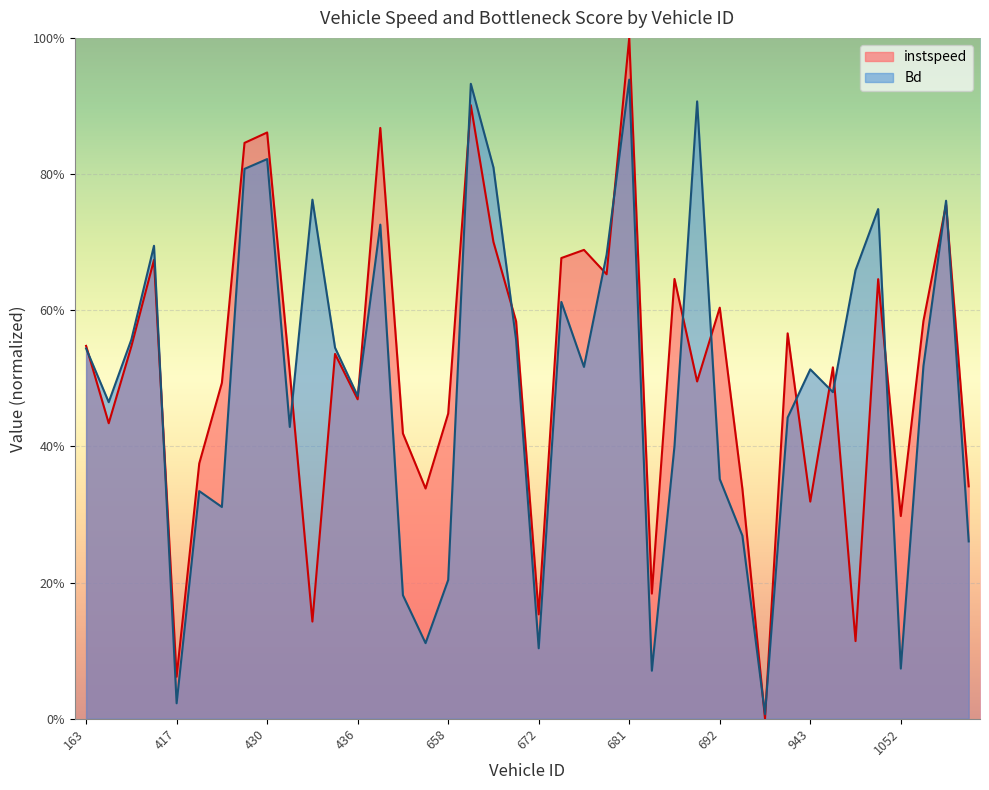

Which series has the widest spread of values?

instspeed